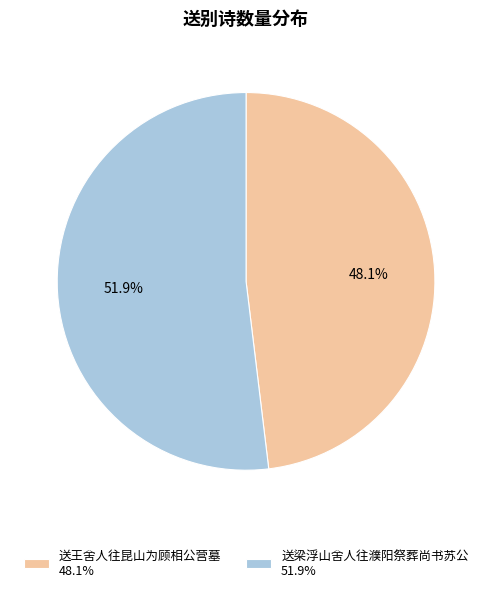

What is the majority slice?

送梁浮山舍人往濮阳祭葬尚书苏公